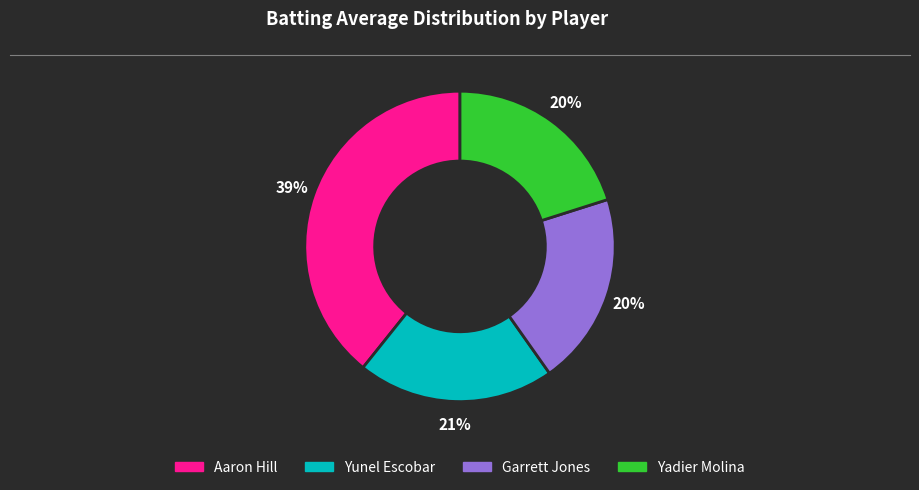

To the nearest percent, what is the difference between the largest and smallest slice percentages?

19%